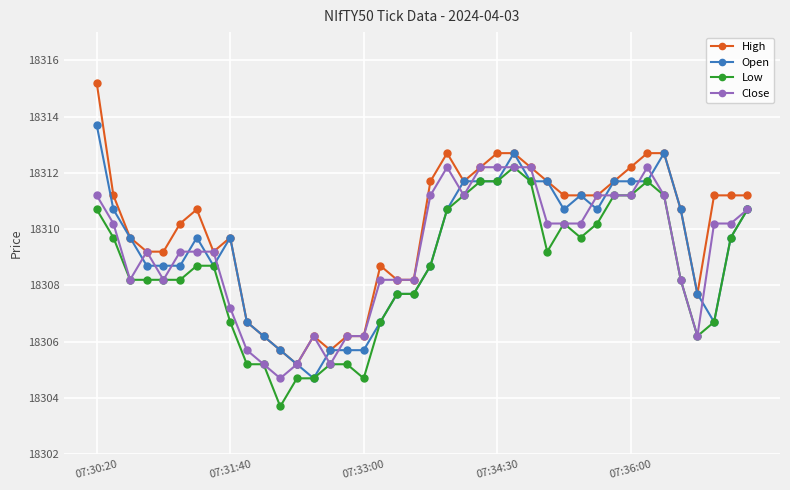

Which series has the largest total across all categories?

High